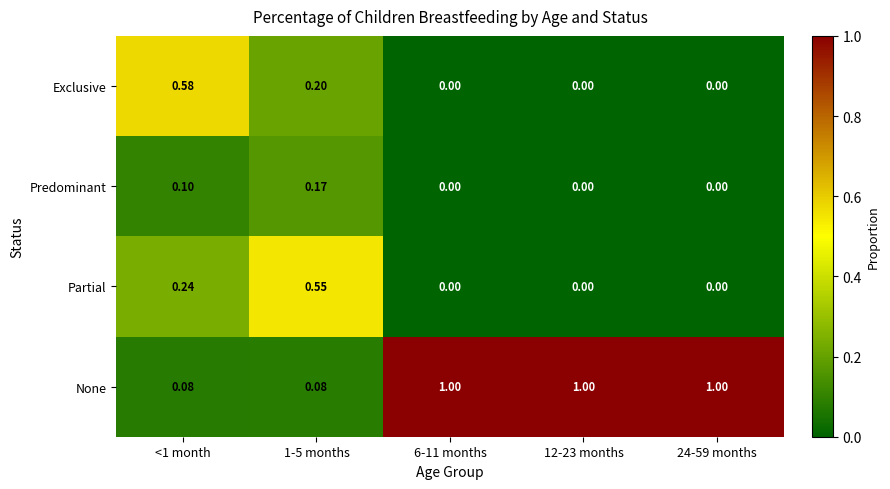

At 1-5 months, list the series in order from largest to smallest.

Partial, Exclusive, Predominant, None